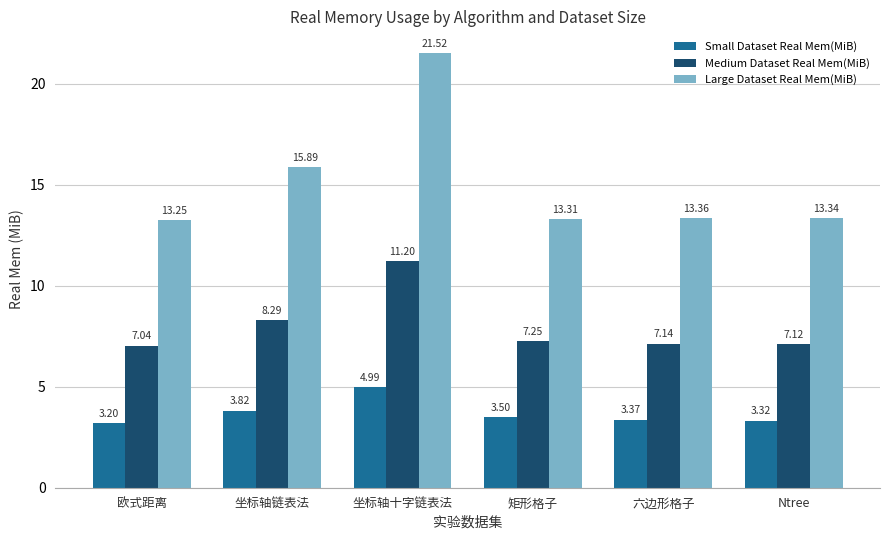

True or false: Small Dataset Real Mem(MiB) has a value of 3.2 at 欧式距离.

True